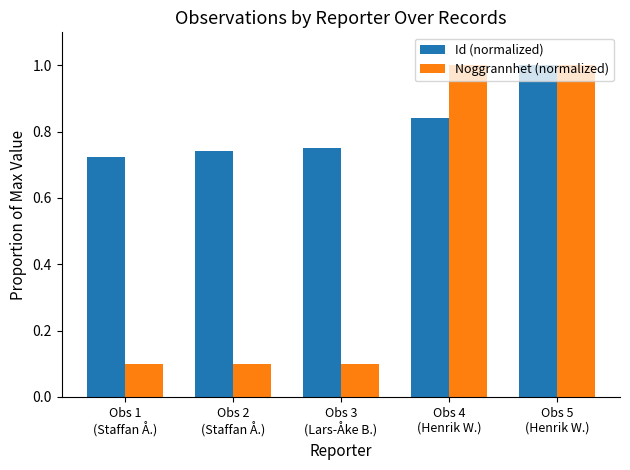

What is the difference between the second highest and minimum values in the Id (normalized) series?

0.1